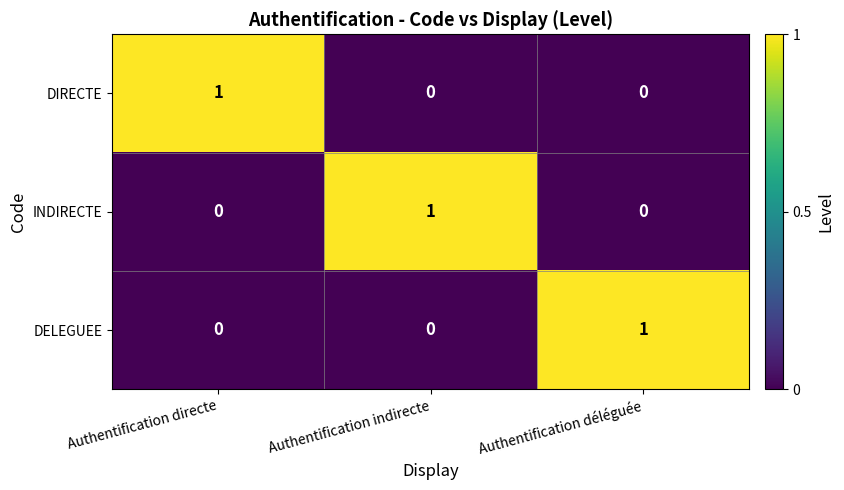

Count the INDIRECTE values in the range 0 to 1.

3